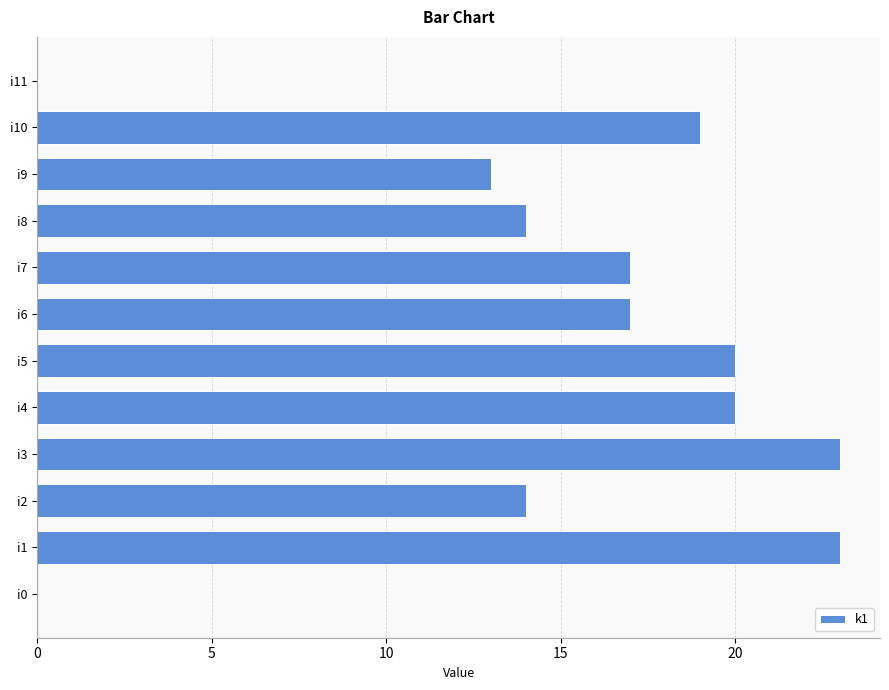

Is it true that the value at i3 is 23?

True